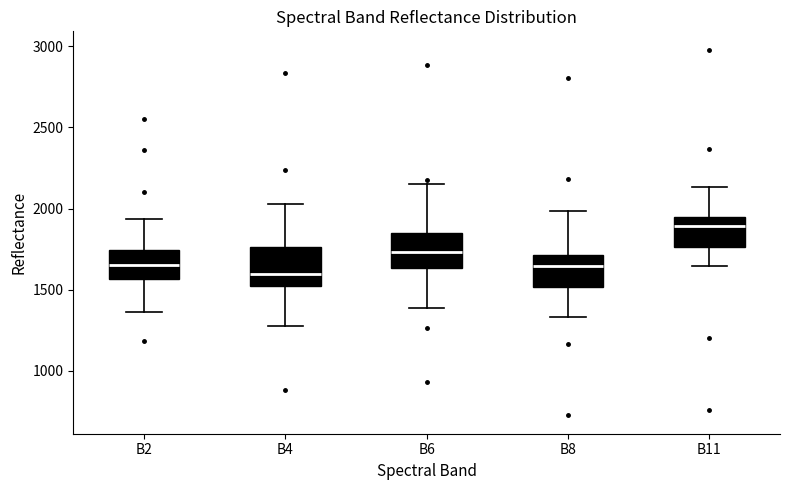

Reading left to right, transcribe this box plot: for each box, give where its median line is, the range the box spans, and where its two whiskers end, as read against the y-axis. The values are not printed on the chart, so give them approximately, as read against the axis.

B2: median 1650, box 1550 to 1750, whiskers 1350 to 1950
B4: median 1600, box 1500 to 1750, whiskers 1300 to 2050
B6: median 1750, box 1650 to 1850, whiskers 1400 to 2150
B8: median 1650, box 1500 to 1700, whiskers 1350 to 2000
B11: median 1900, box 1750 to 1950, whiskers 1650 to 2150